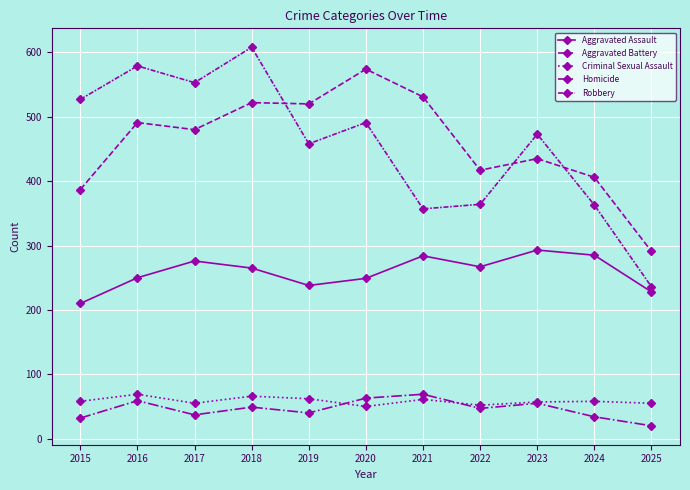

What is the smallest value displayed?

20